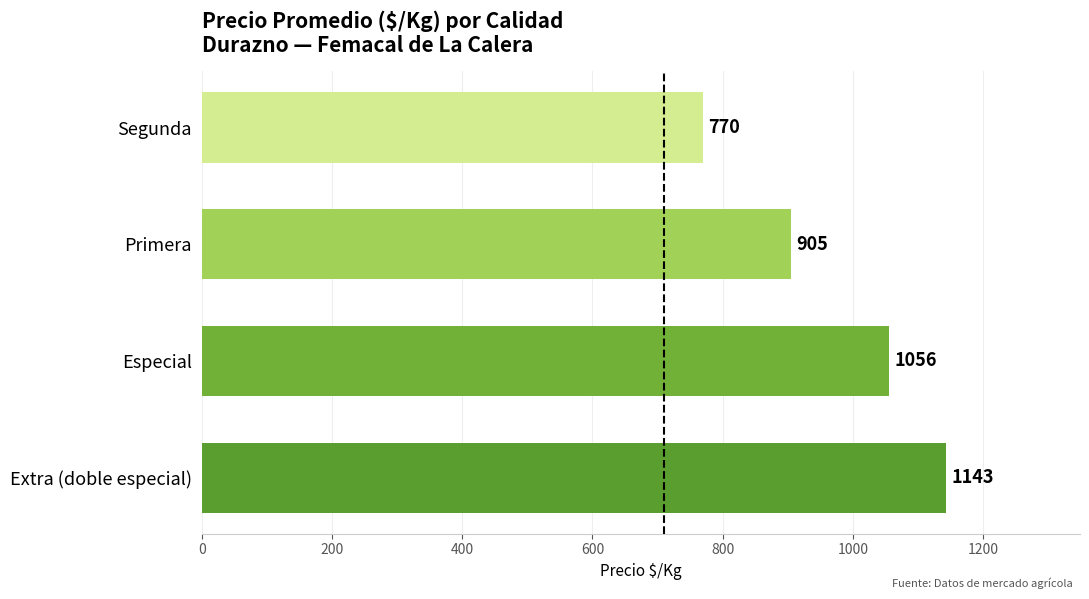

List the labels in order of value, smallest first.

Segunda, Primera, Especial, Extra (doble especial)